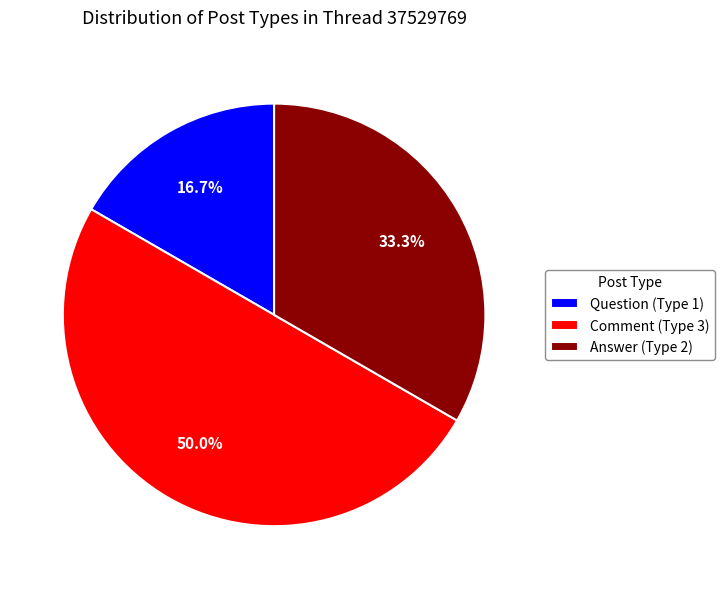

Combined, do Question (Type 1) and Comment (Type 3) account for over 50%?

Yes